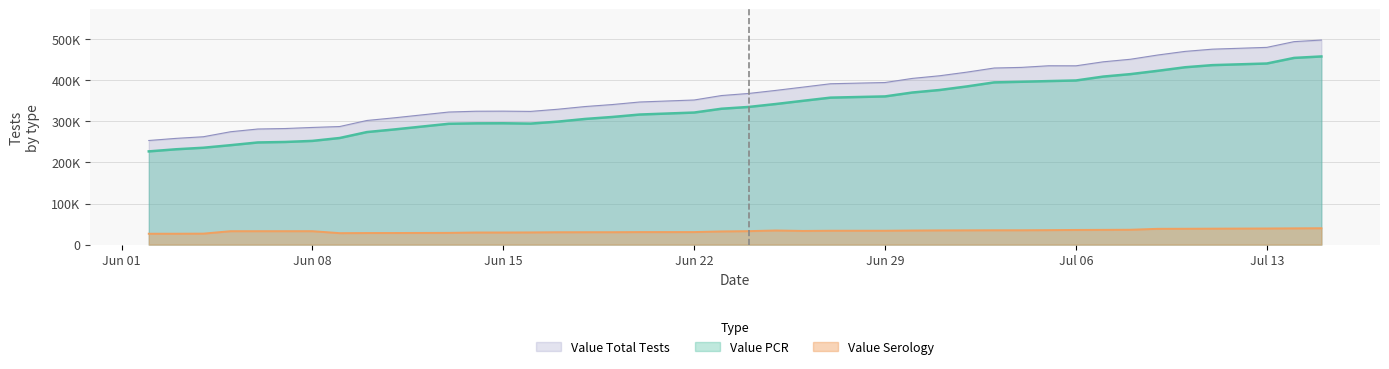

How many values in the Value PCR series are below 335276?

20